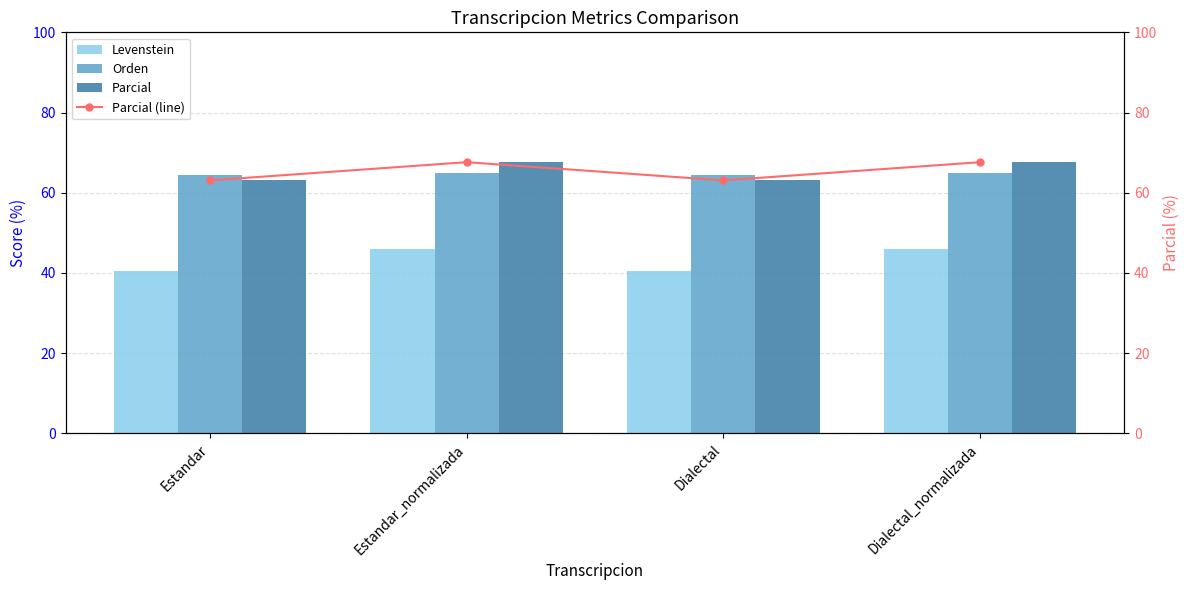

Rank the categories by Parcial value from lowest to highest.

Estandar, Dialectal, Estandar_normalizada, Dialectal_normalizada